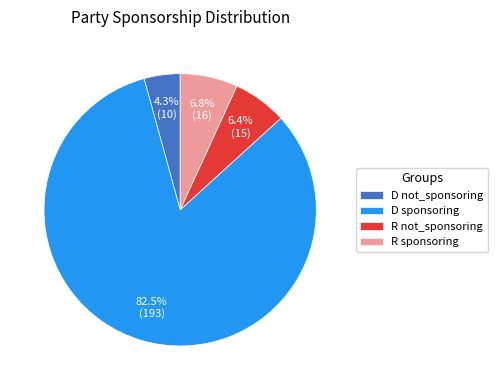

The D sponsoring slice represents 94% of the pie. True or false?

False